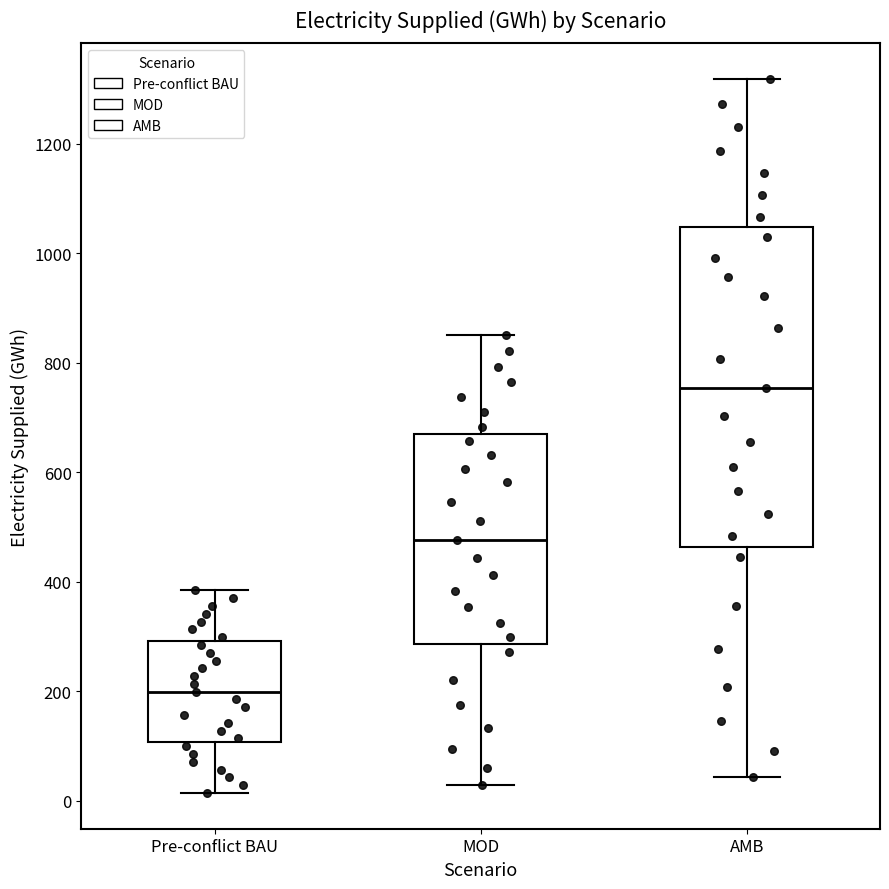

Reading left to right, read every box against the y-axis: the position of its median line, the range the box covers, and the ends of its whiskers. The values are not printed on the chart, so give them approximately, as read against the axis.

Pre-conflict BAU: median 200, box 100 to 300, whiskers 20 to 380
MOD: median 480, box 280 to 680, whiskers 20 to 860
AMB: median 760, box 460 to 1040, whiskers 40 to 1320